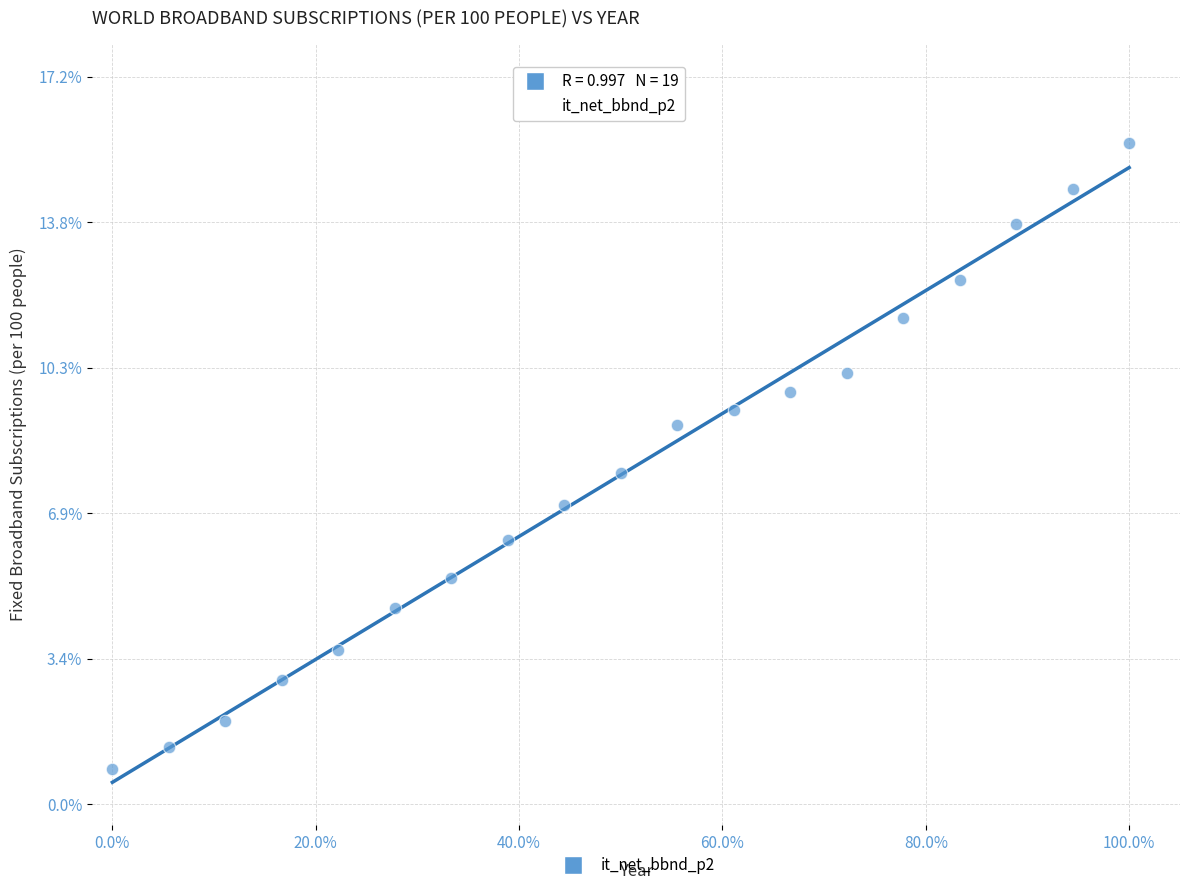

What is the range of Y values (max minus min)?

14.8